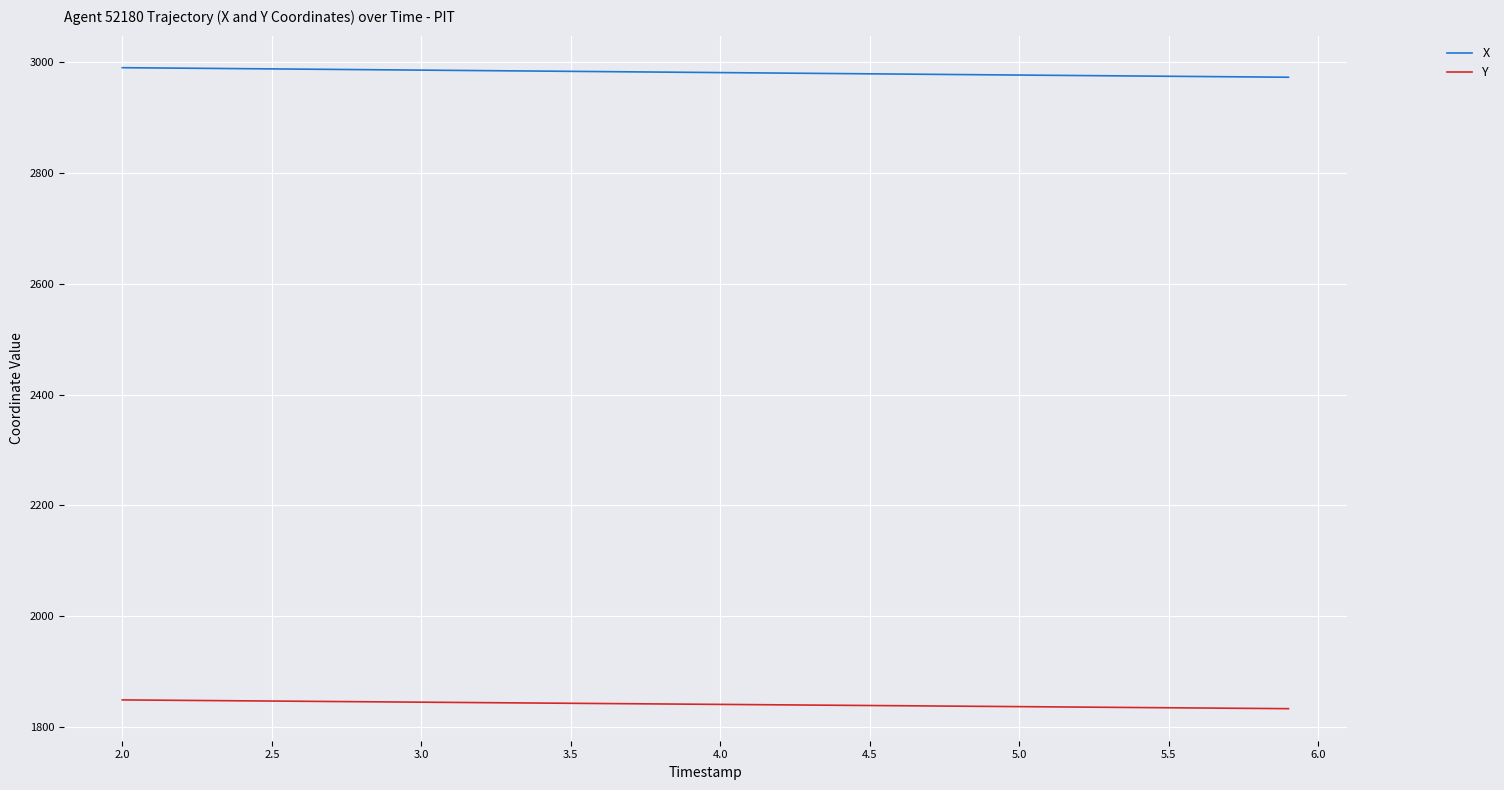

At how many categories does at least one series exceed 2156?

40